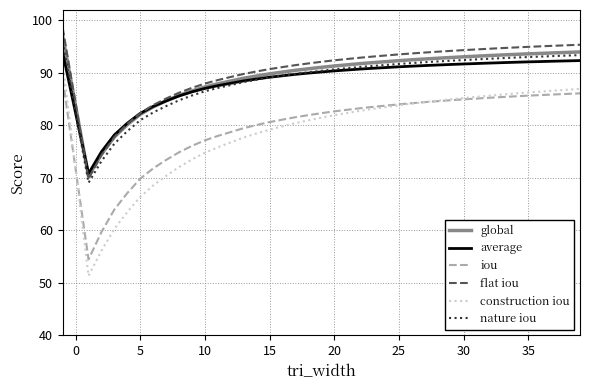

Which series has the widest spread of values?

construction iou